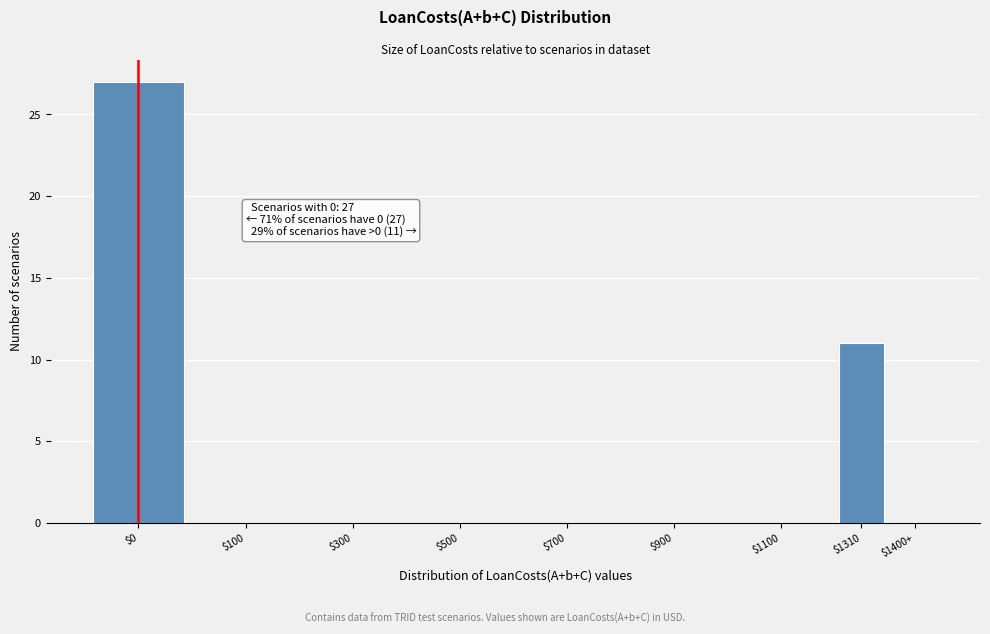

The chart shows a value of 6 at $0. True or false?

False